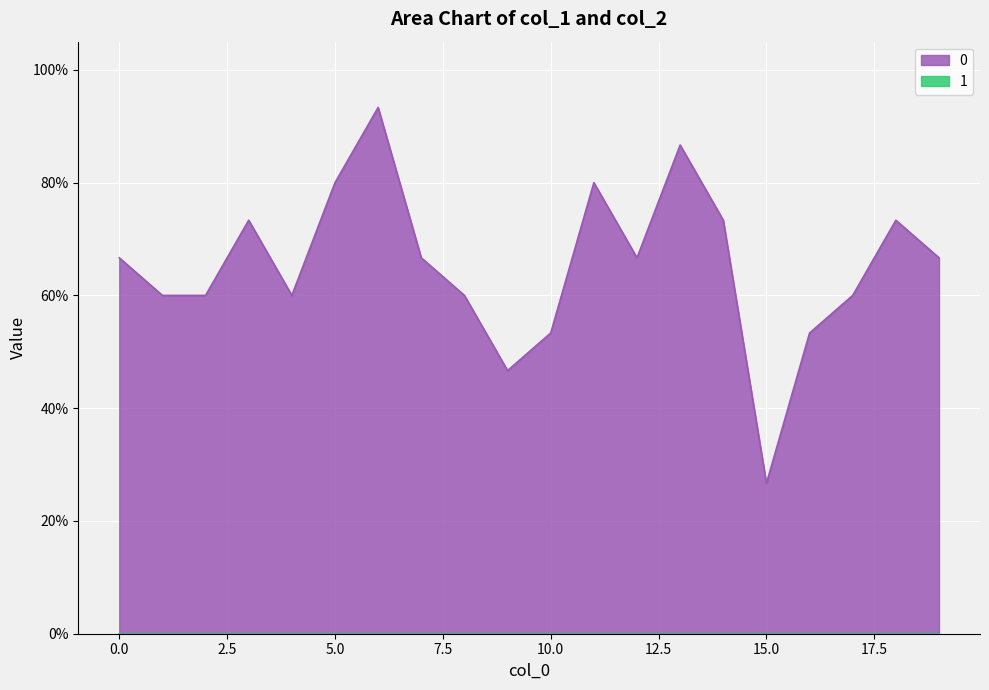

Reading left to right, transcribe all the data shown in this chart.

0.7	0.6	0.6	0.7	0.6	0.8	0.9	0.7	0.6	0.5	0.5	0.8	0.7	0.9	0.7	0.3	0.5	0.6	0.7	0.7